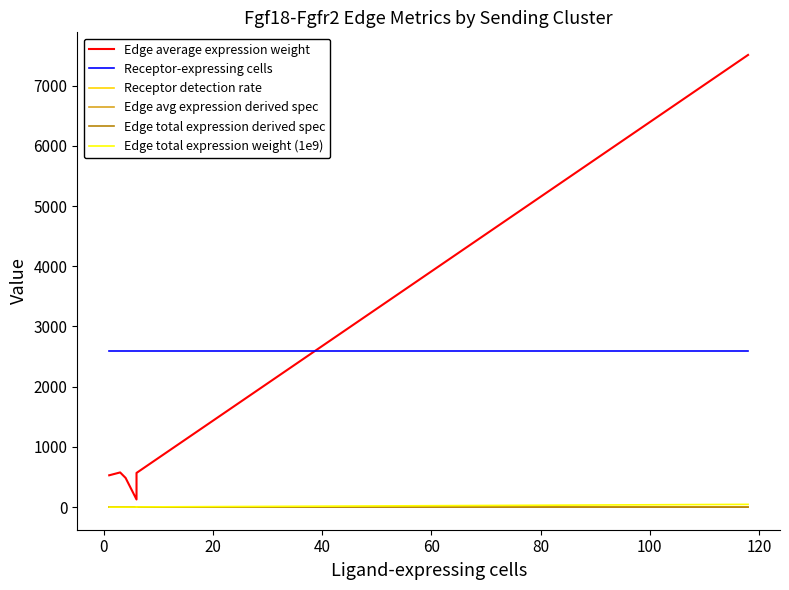

How many lines are shown in the chart?

6